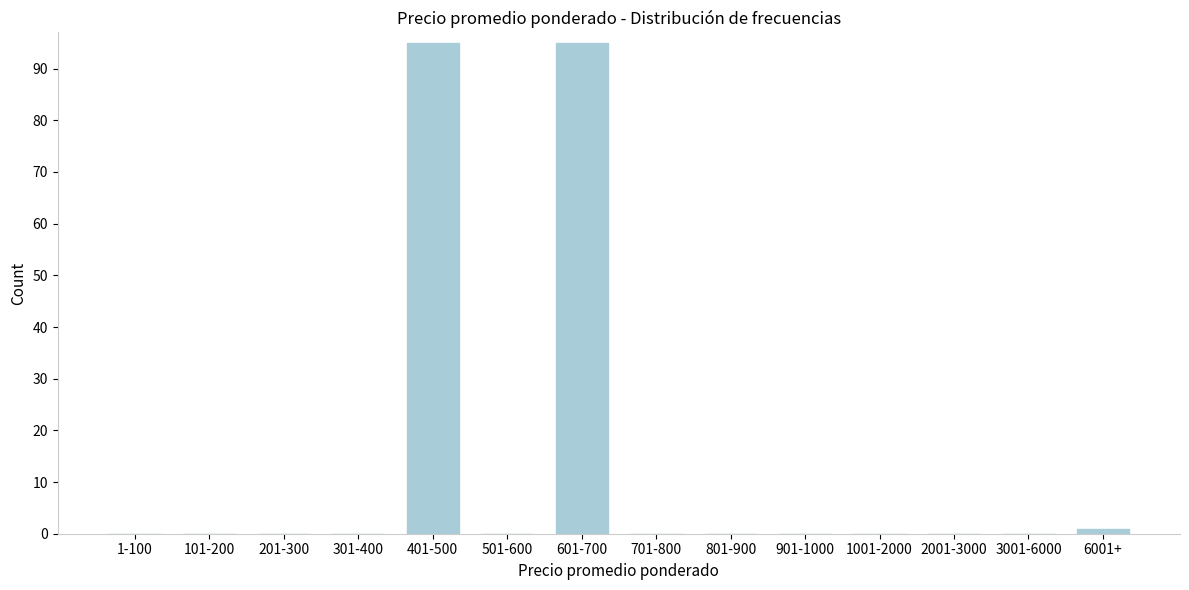

Reading left to right, extract all data points from this chart.

1-100=0	101-200=0	201-300=0	301-400=0	401-500=95	501-600=0	601-700=95	701-800=0	801-900=0	901-1000=0	1001-2000=0	2001-3000=0	3001-6000=0	6001+=1